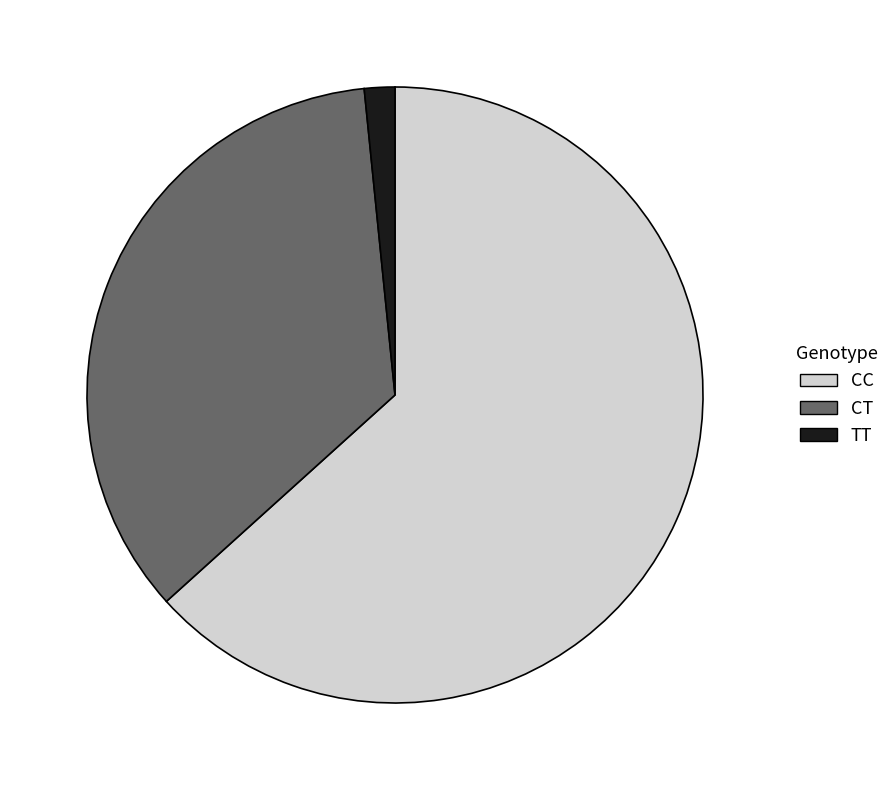

Which slice is the largest?

CC